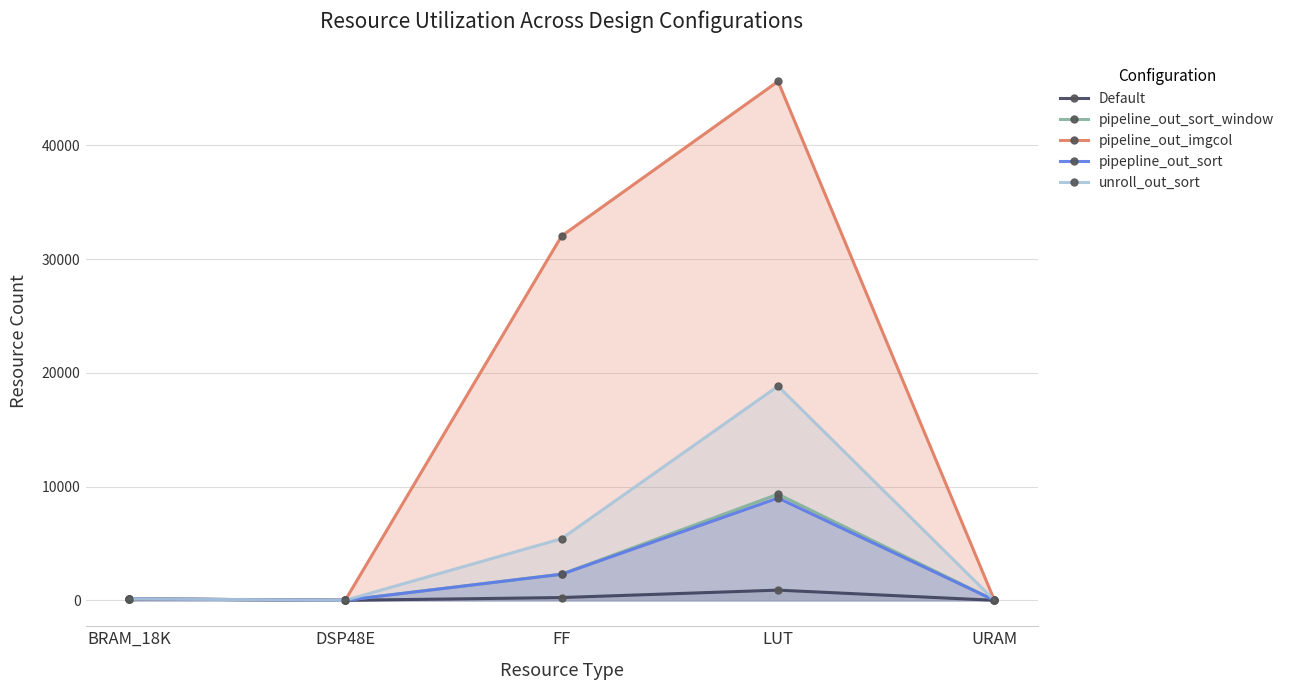

What is the average value of the pipepline_out_sort series?

2283